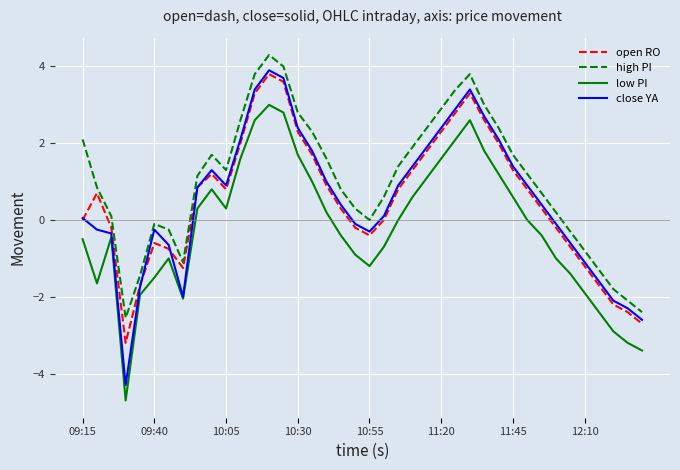

Which series has the widest spread of values?

close YA